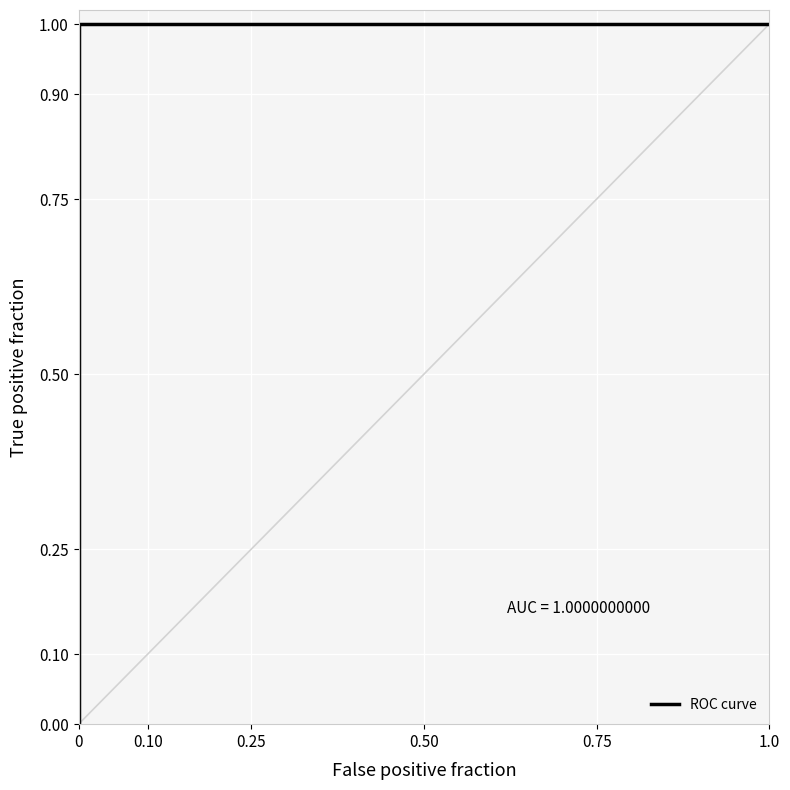

Reading left to right, extract all data points from this chart.

0	1	1	1	1	1	1	1	1	1	1	1	1	1	1	1	1	1	1	1	1